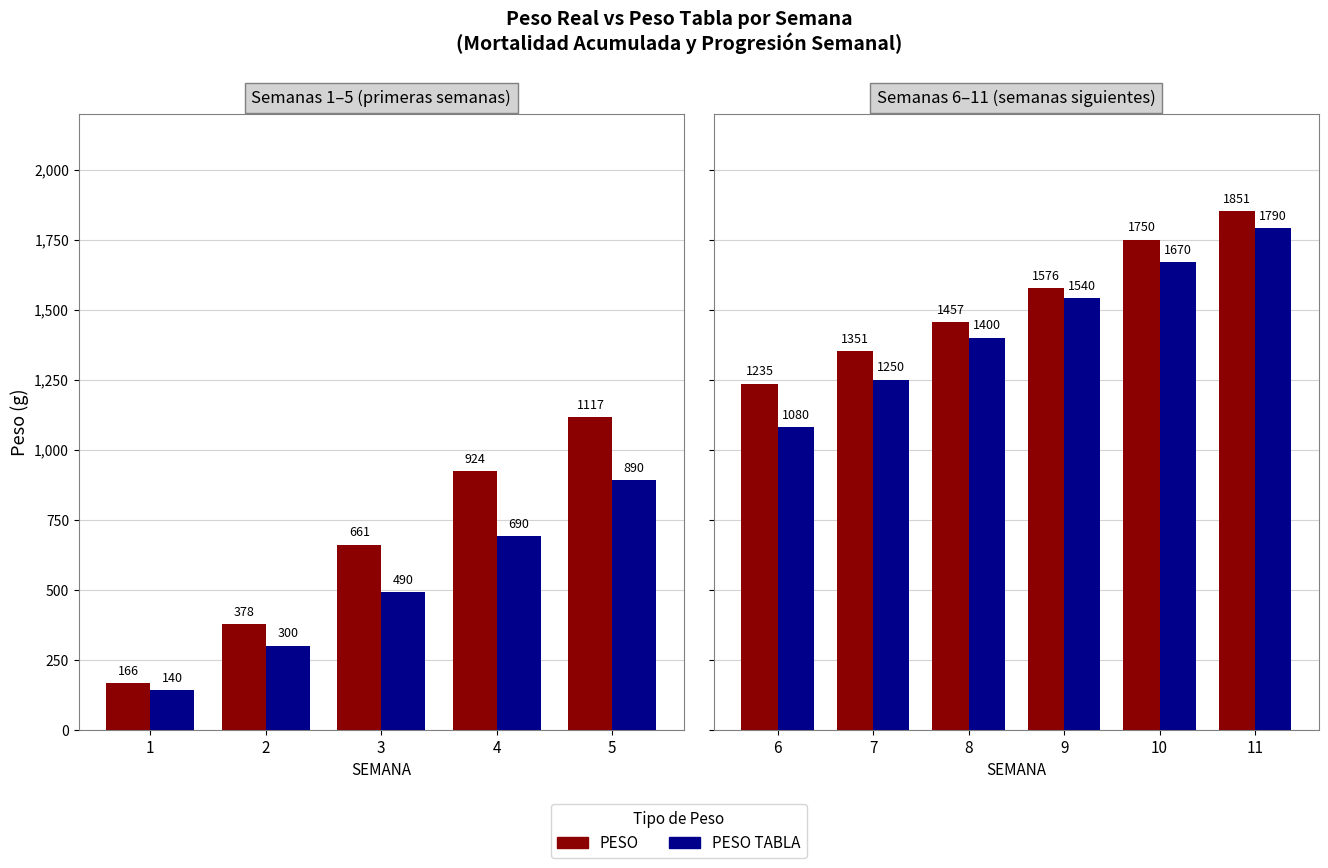

Is it true that PESO equals 853.9 at 7?

False